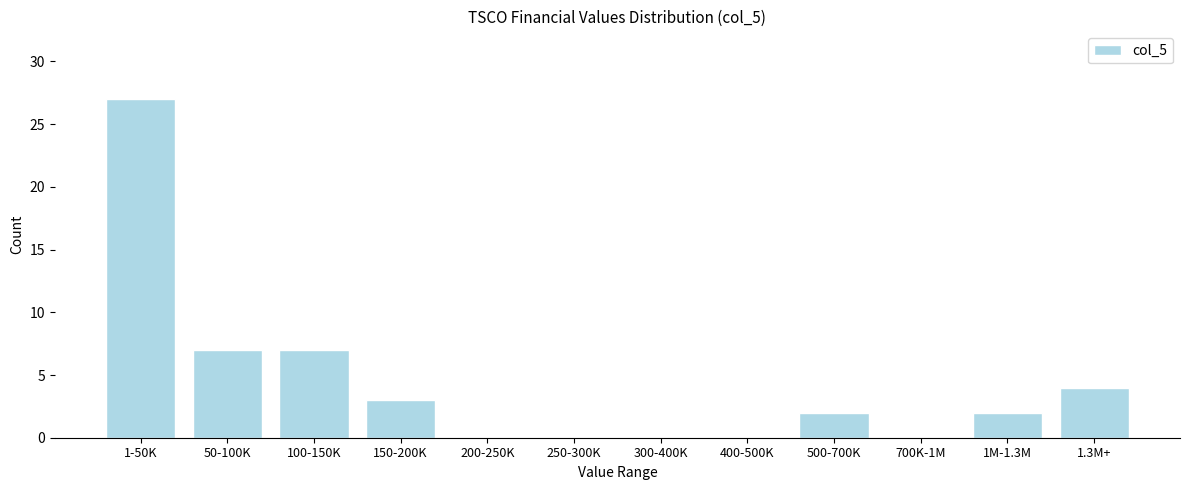

Reading left to right, transcribe all the data shown in this chart.

1-50K=27	50-100K=7	100-150K=7	150-200K=3	200-250K=0	250-300K=0	300-400K=0	400-500K=0	500-700K=2	700K-1M=0	1M-1.3M=2	1.3M+=4